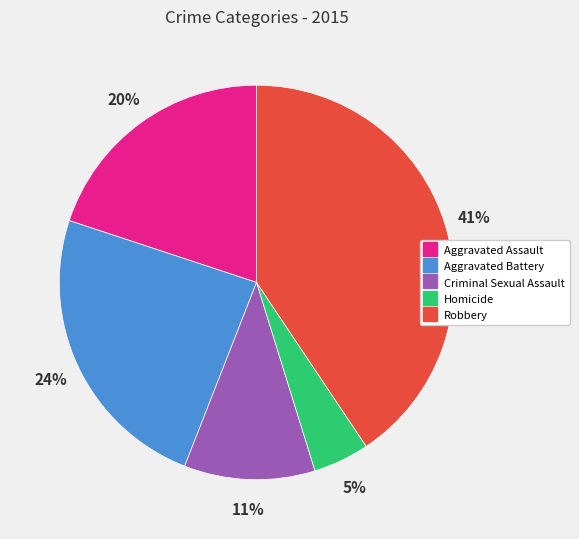

True or false: Aggravated Assault accounts for 20% of the total.

True